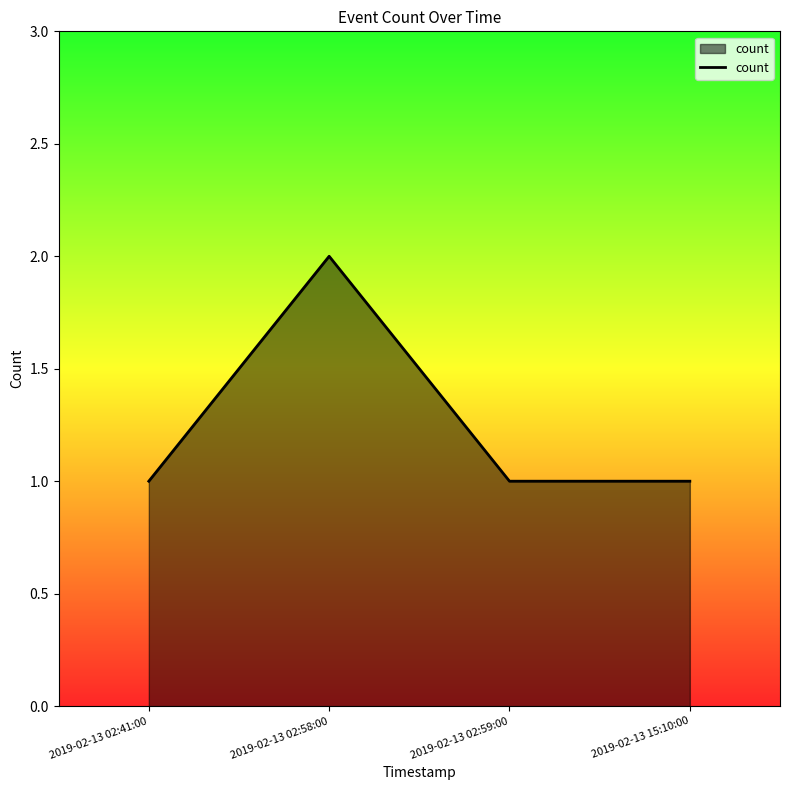

What is the average value?

1